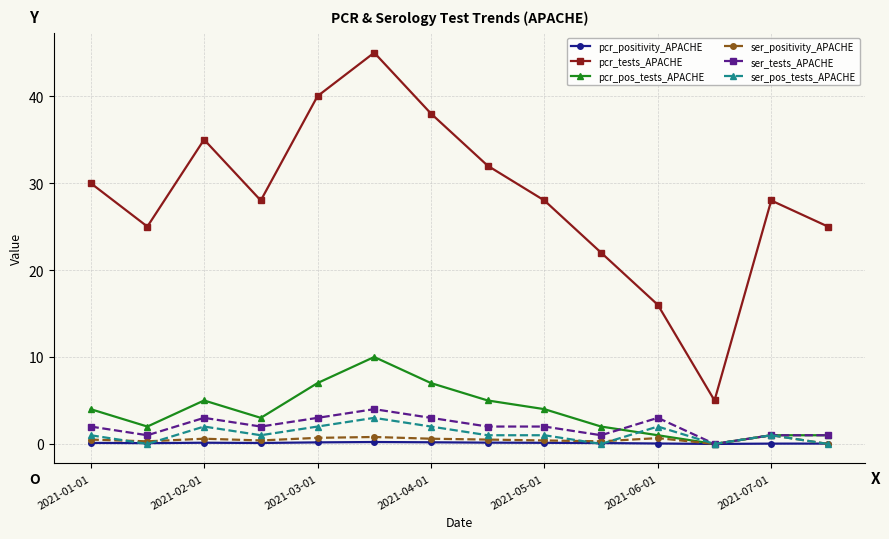

True or false: pcr_tests_APACHE has more than 1 interior local peaks.

True